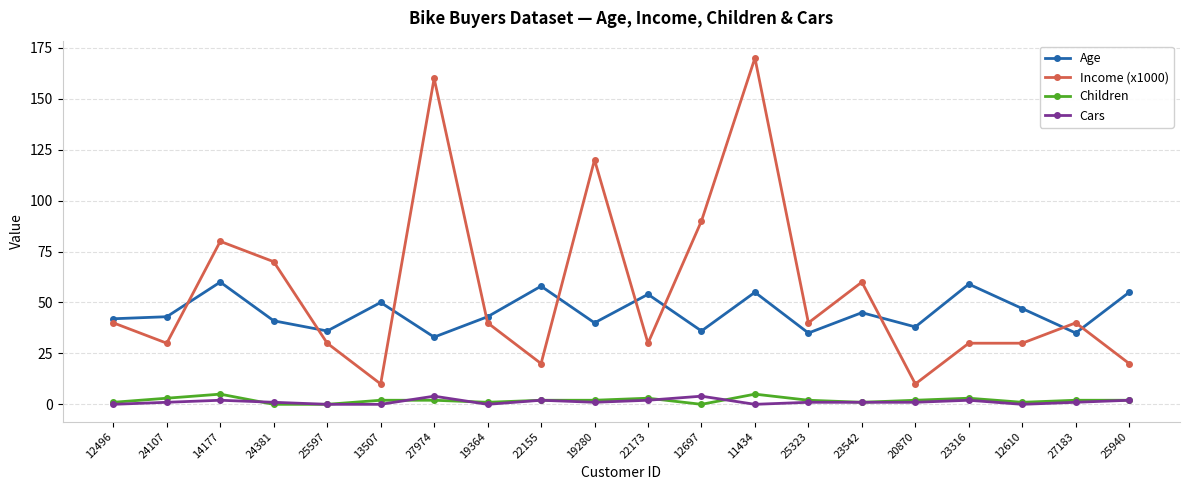

What is the highest value of the Children series?

5